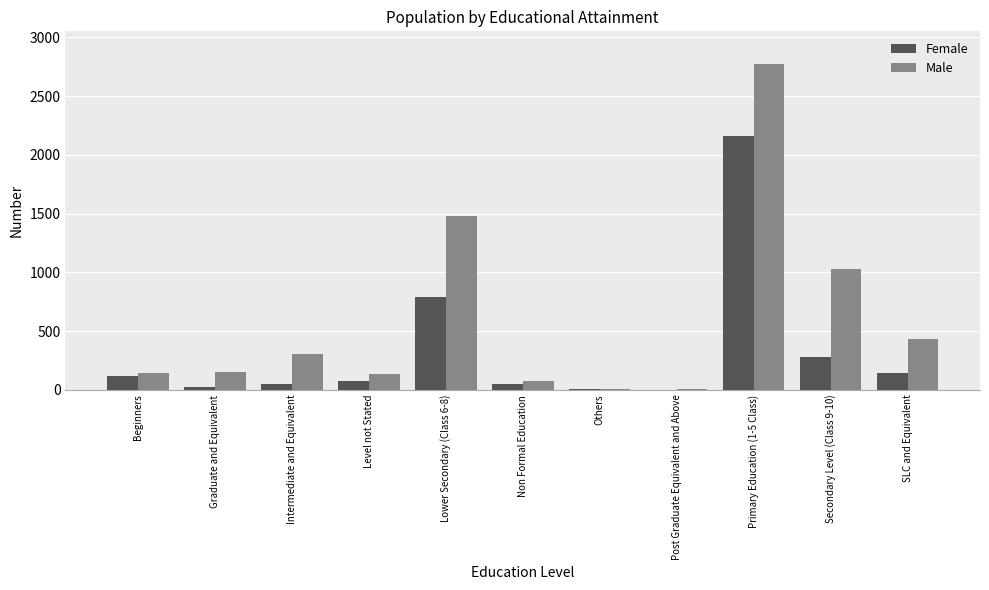

What is the sum of all Male values?

6533